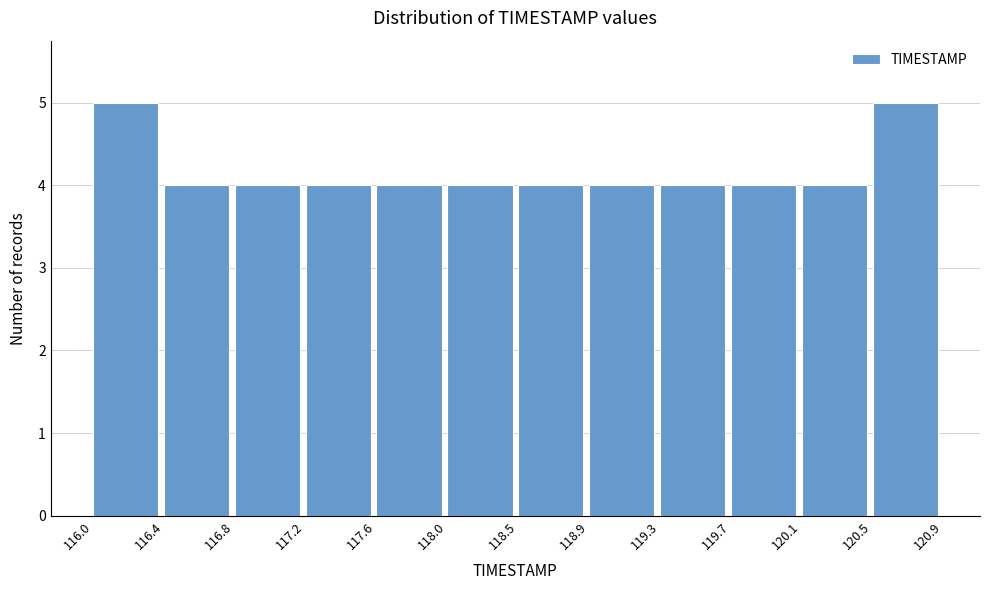

Reading left to right, transcribe this chart: for each bar, give the range it covers on the x-axis and its height. The values are not printed on the chart, so give them approximately, as read against the axis.

116.0 to 116.4: 5
116.4 to 116.8: 4
116.8 to 117.2: 4
117.2 to 117.6: 4
117.6 to 118.0: 4
118.0 to 118.5: 4
118.5 to 118.9: 4
118.9 to 119.3: 4
119.3 to 119.7: 4
119.7 to 120.1: 4
120.1 to 120.5: 4
120.5 to 120.9: 5